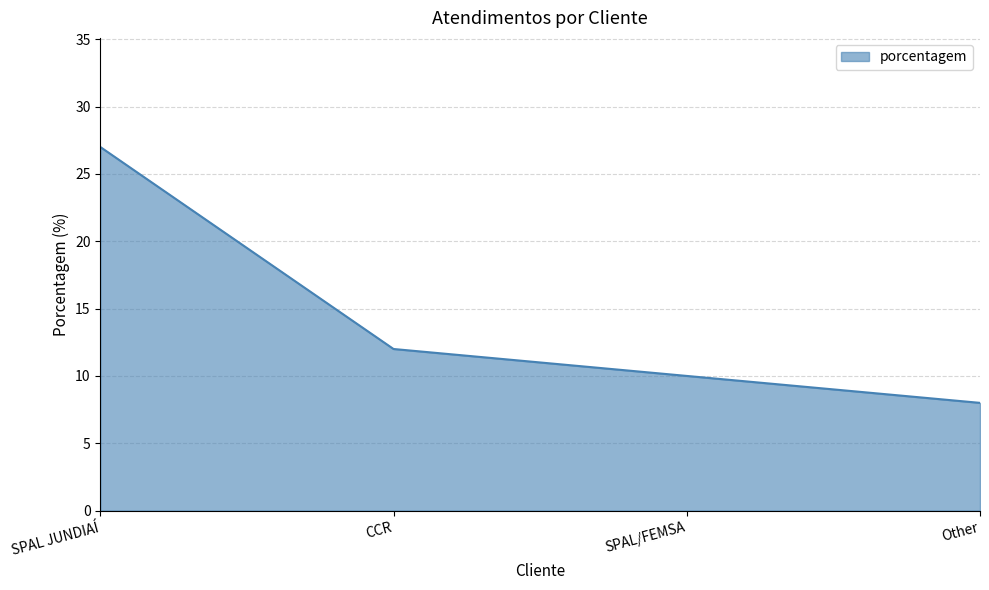

Rank the categories by value from lowest to highest.

Other, SPAL/FEMSA, CCR, SPAL JUNDIAÍ